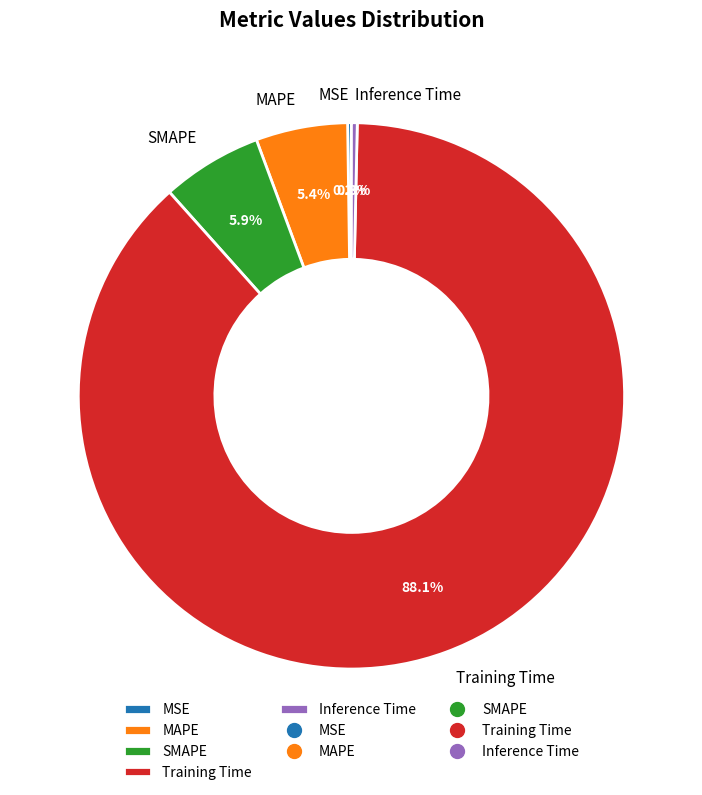

Is it true that MAPE is 19% of the pie?

False